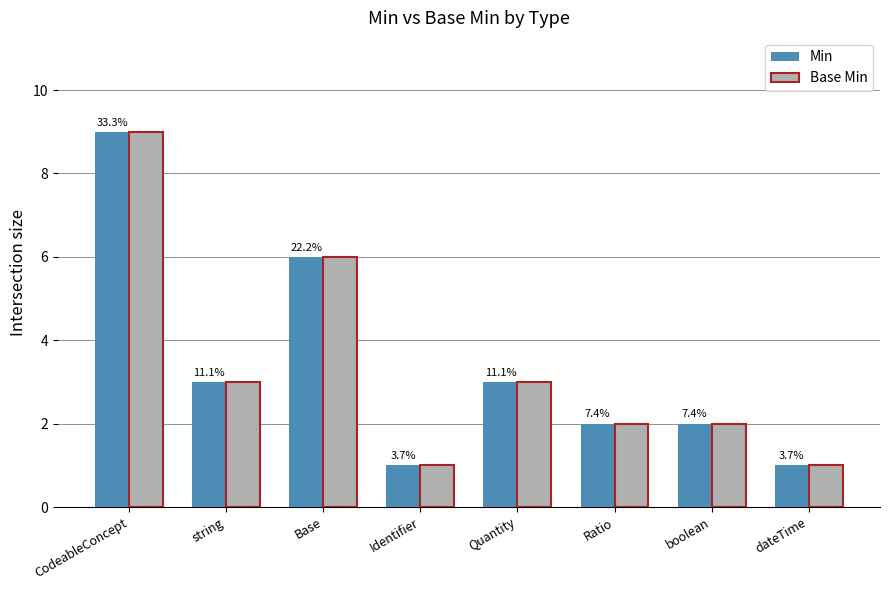

What is the label of the 5th bar from the left?

Quantity